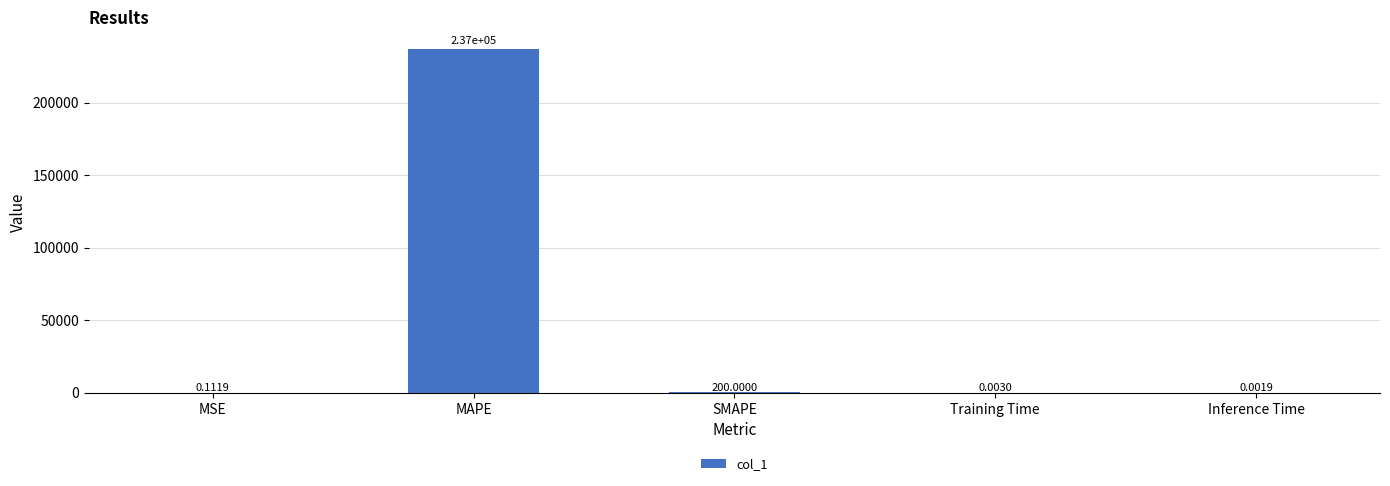

What is the sum of all values?

237057.0